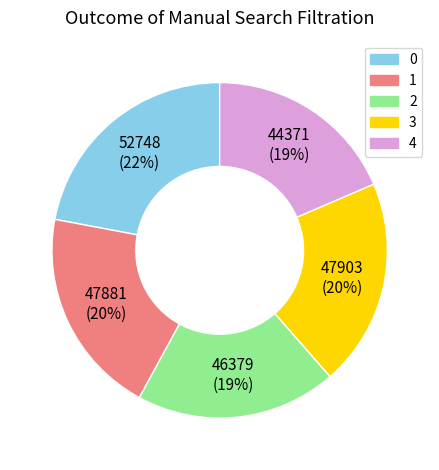

Does 3 represent more than half of the total?

No